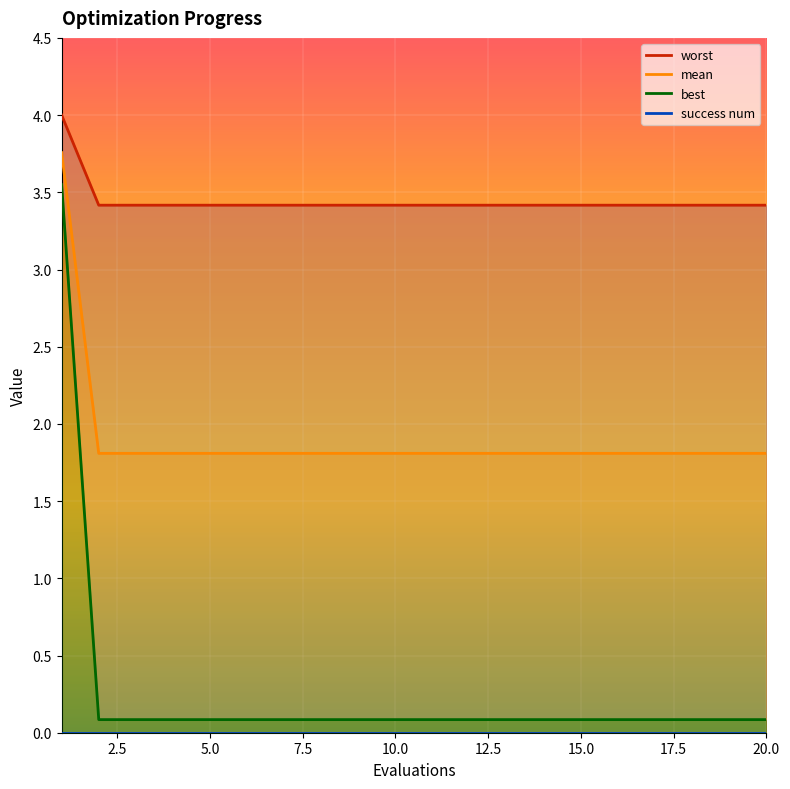

How many lines are shown in the chart?

4